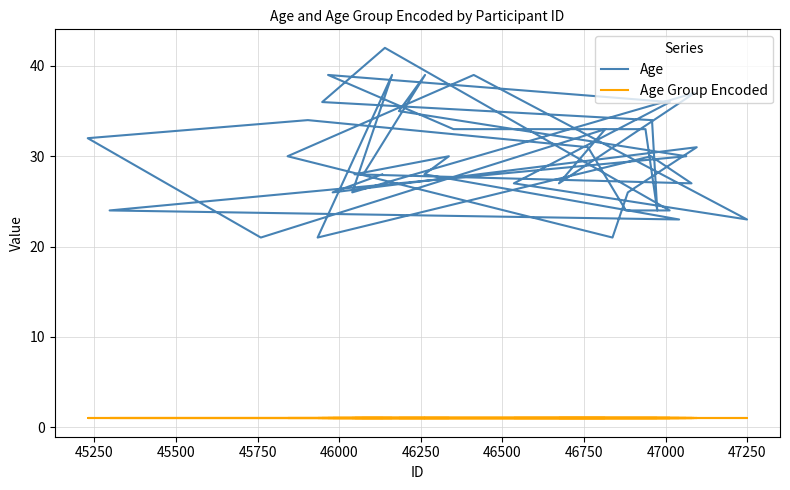

Rank the series at 45750 from highest to lowest value.

Age, Age Group Encoded